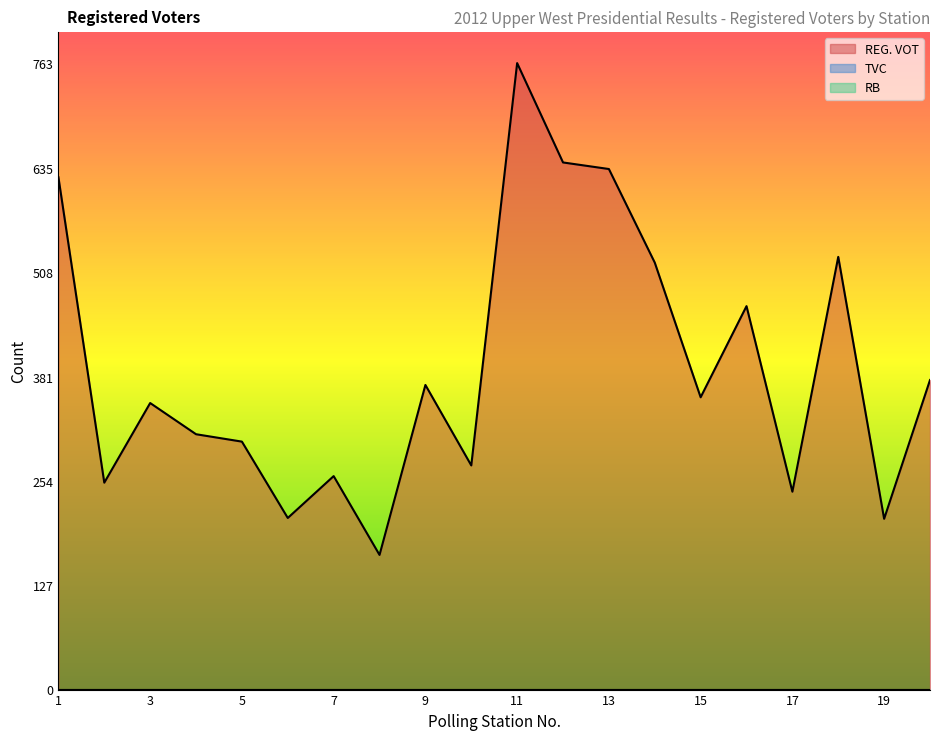

True or false: REG. VOT and TVC intersect in this chart.

False